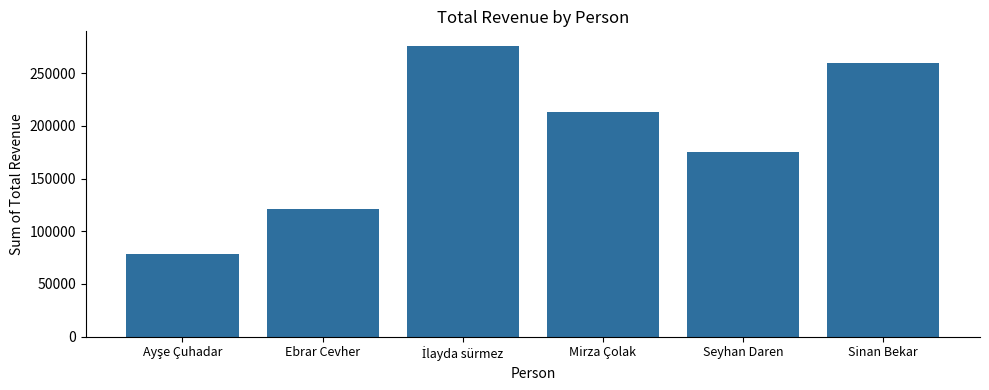

The value at Mirza Çolak is 212800. True or false?

True